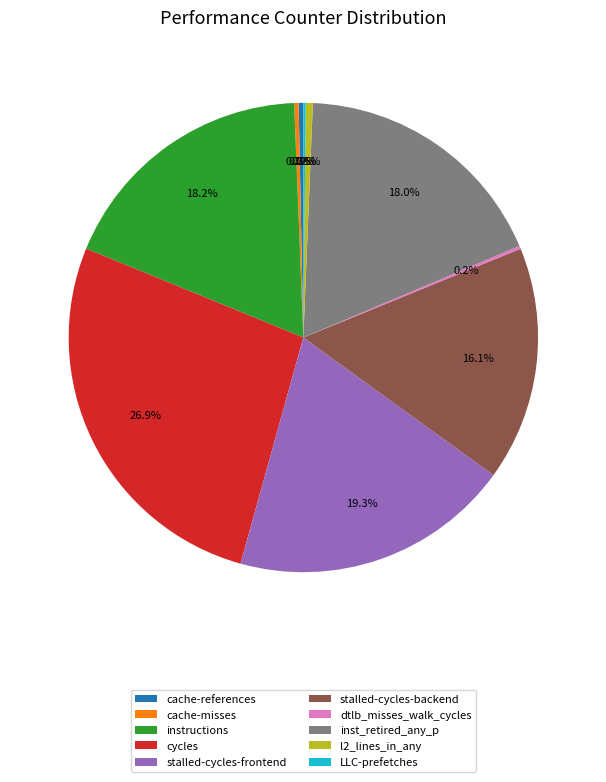

Which slice is the largest?

cycles